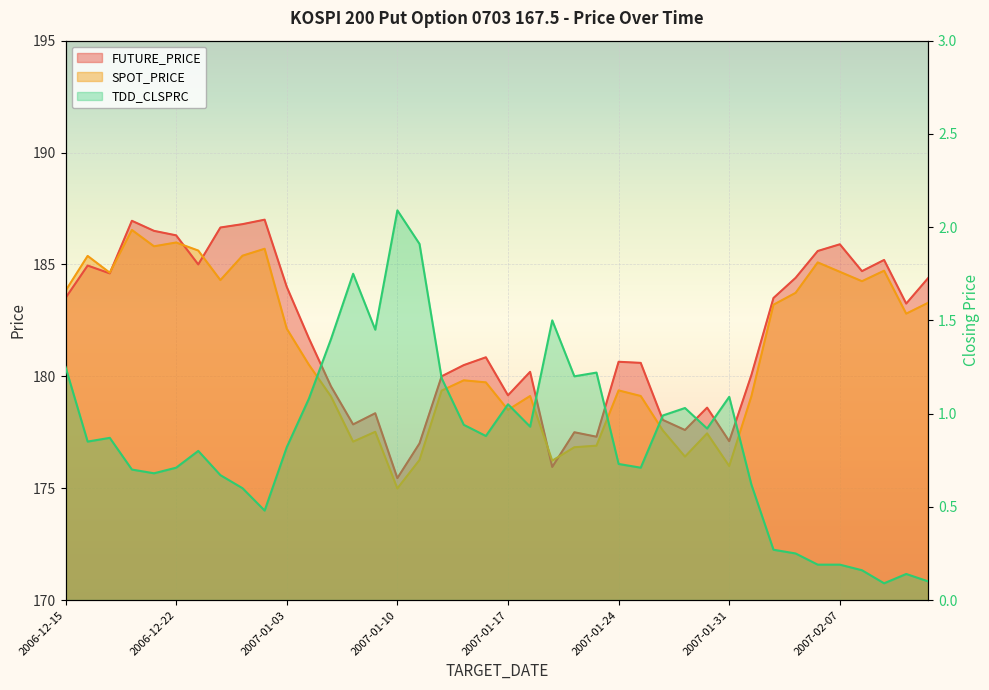

Which has a higher value, 2007-01-08 or 2007-01-25?

2007-01-25